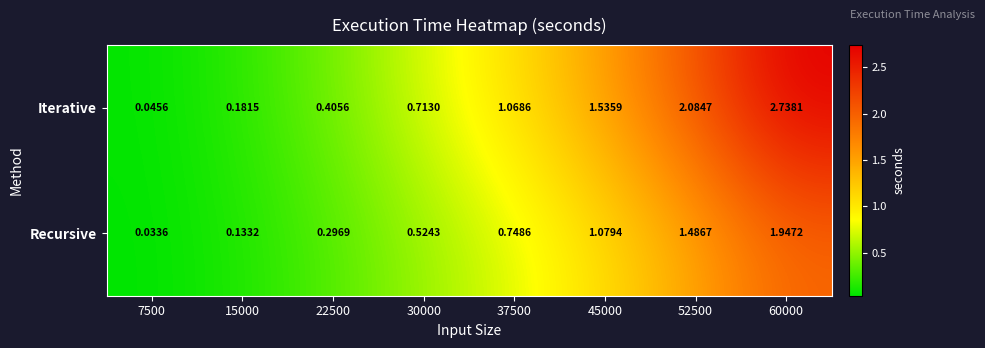

How many data points does each series have?

8